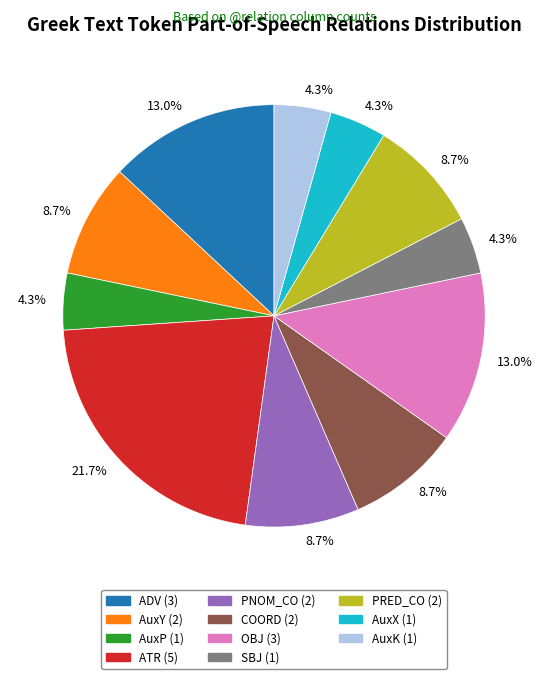

Is there any slice that represents more than half of the pie?

No